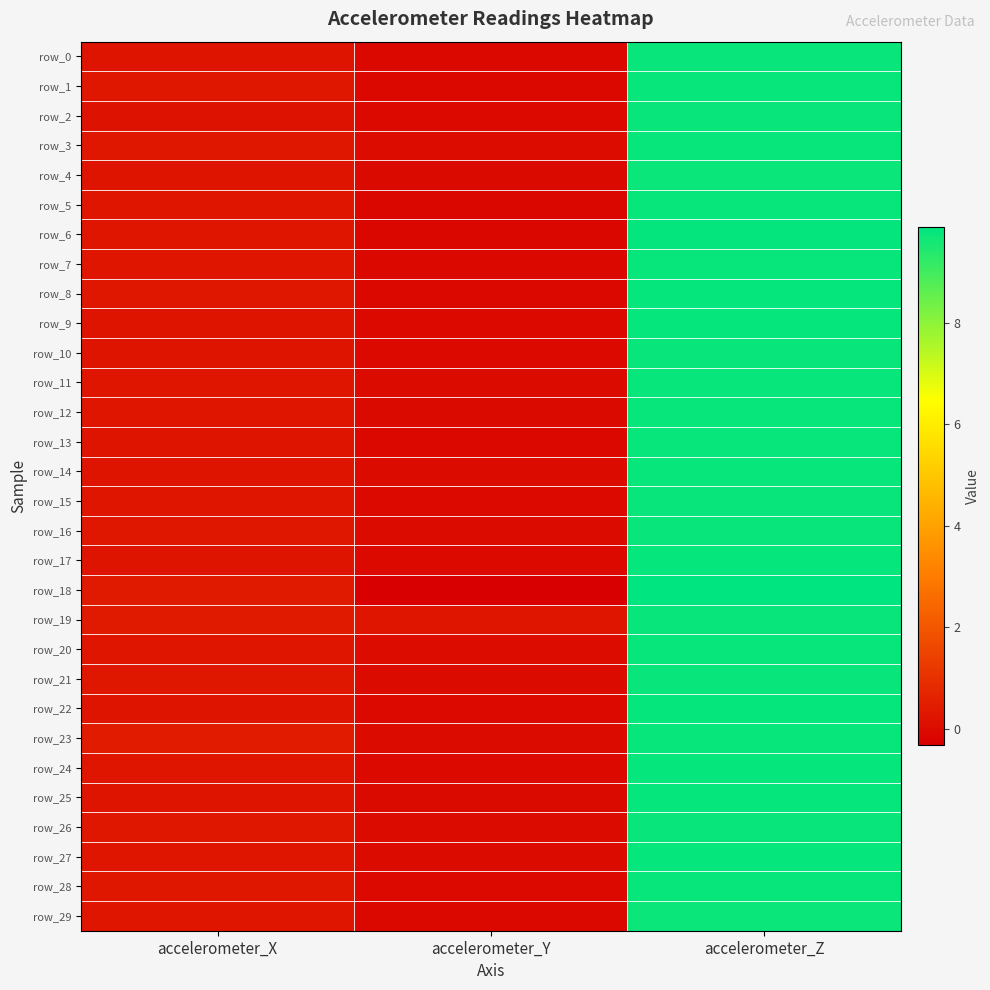

How many data points in row_18 are above 0?

2